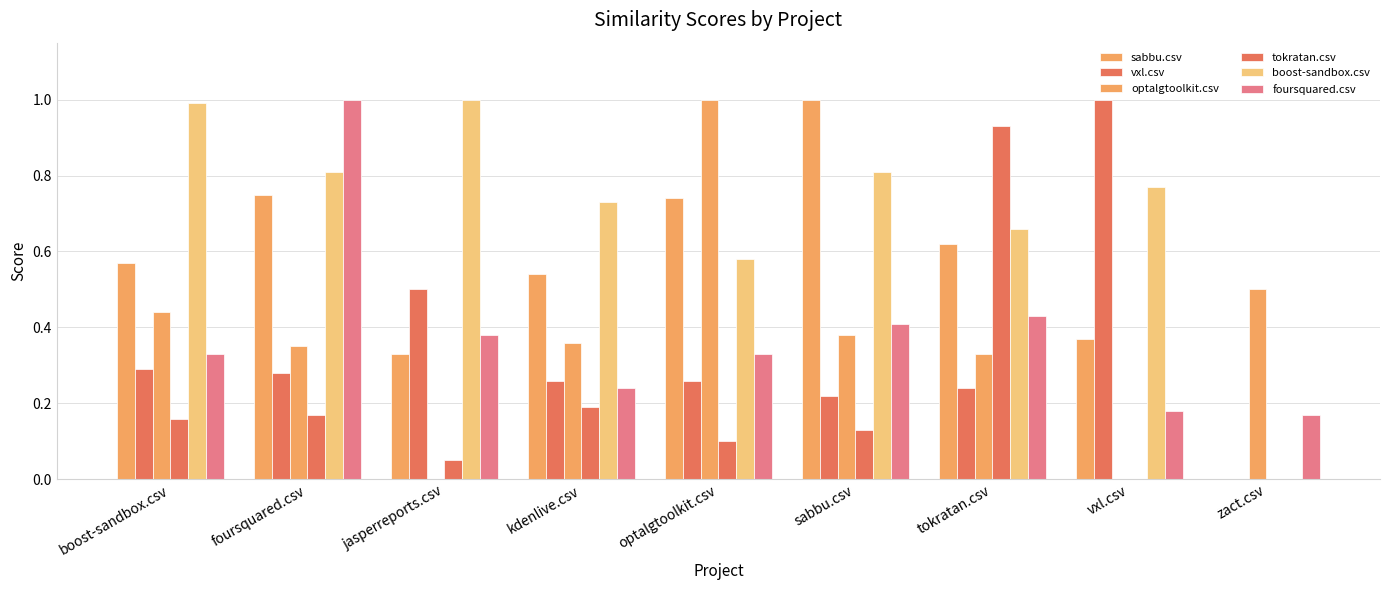

What is the spread (max minus min) of values at boost-sandbox.csv?

0.8